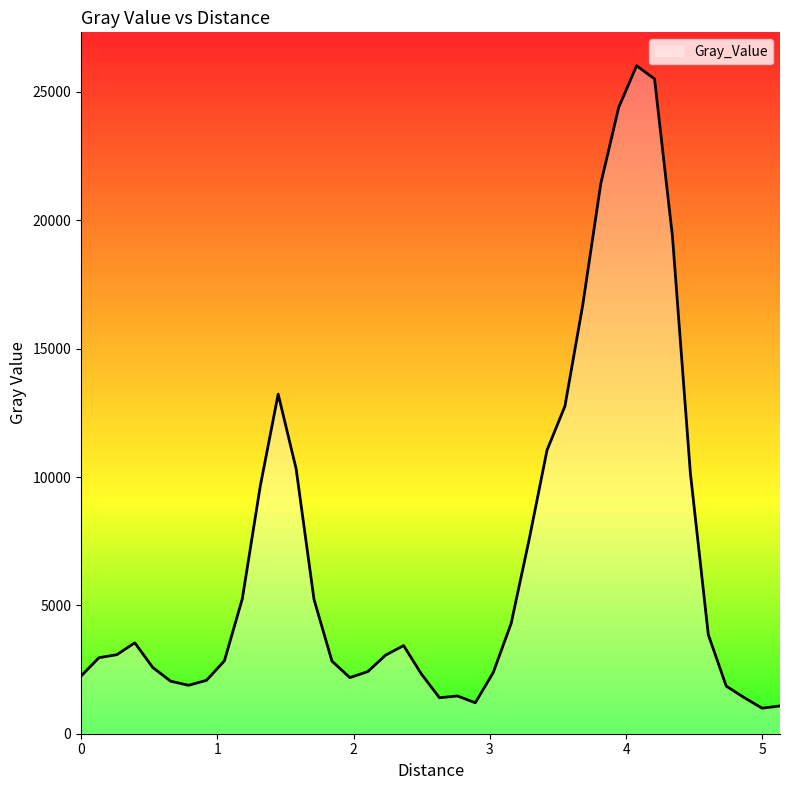

What is the difference between the maximum and minimum values?

25026.7